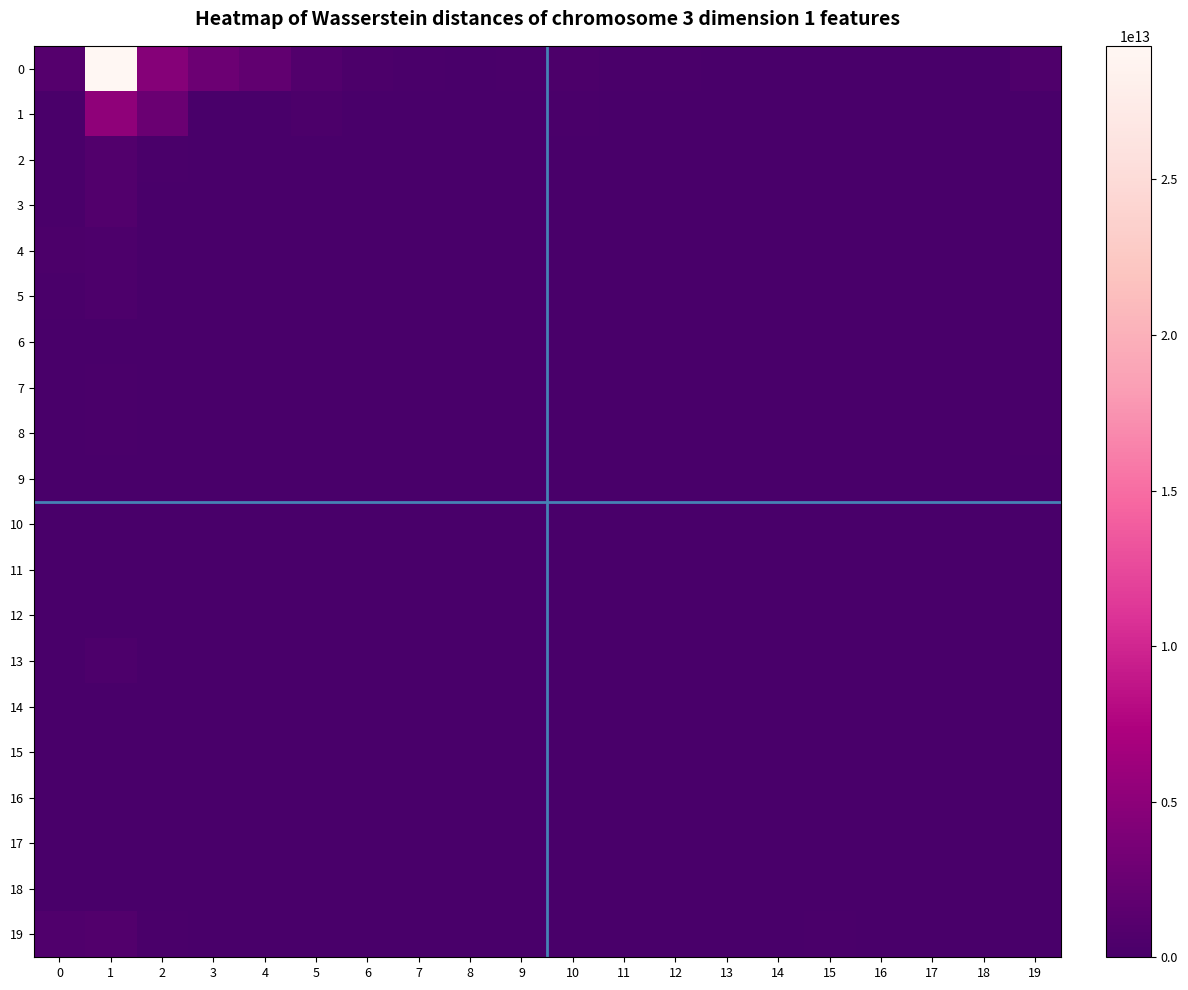

Which category has the lowest value across all series?

11